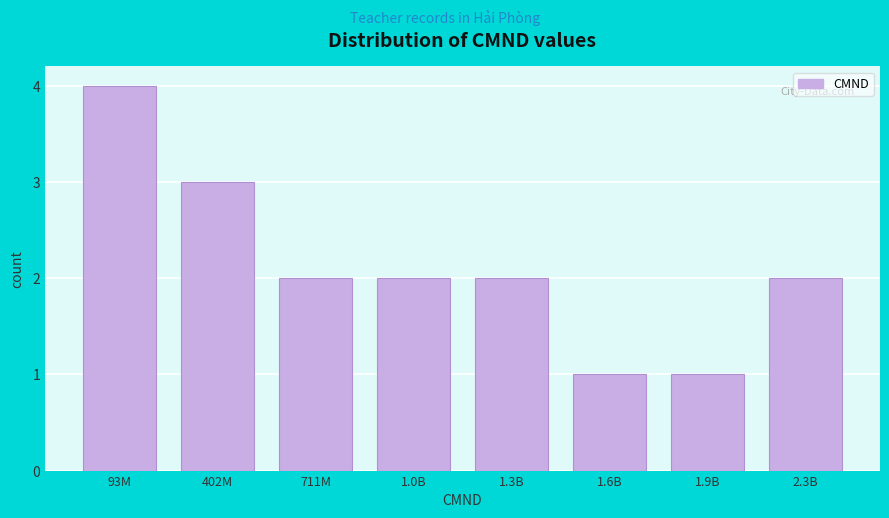

Reading right to left, list all the values displayed in this chart.

2	1	1	2	2	2	3	4